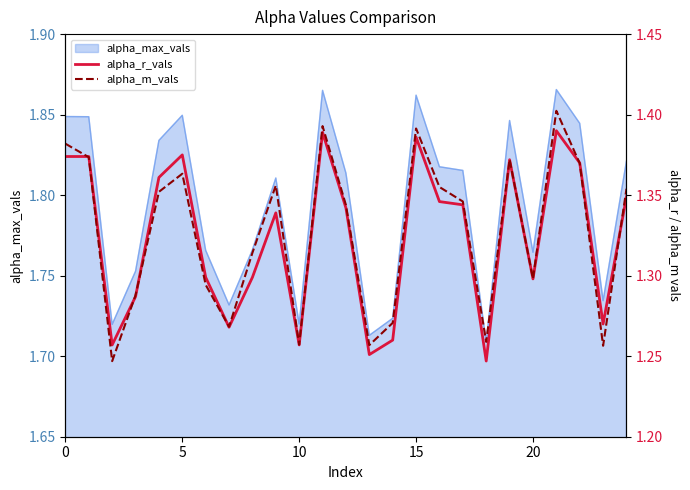

What is the lowest value of the alpha_m_vals series?

1.2